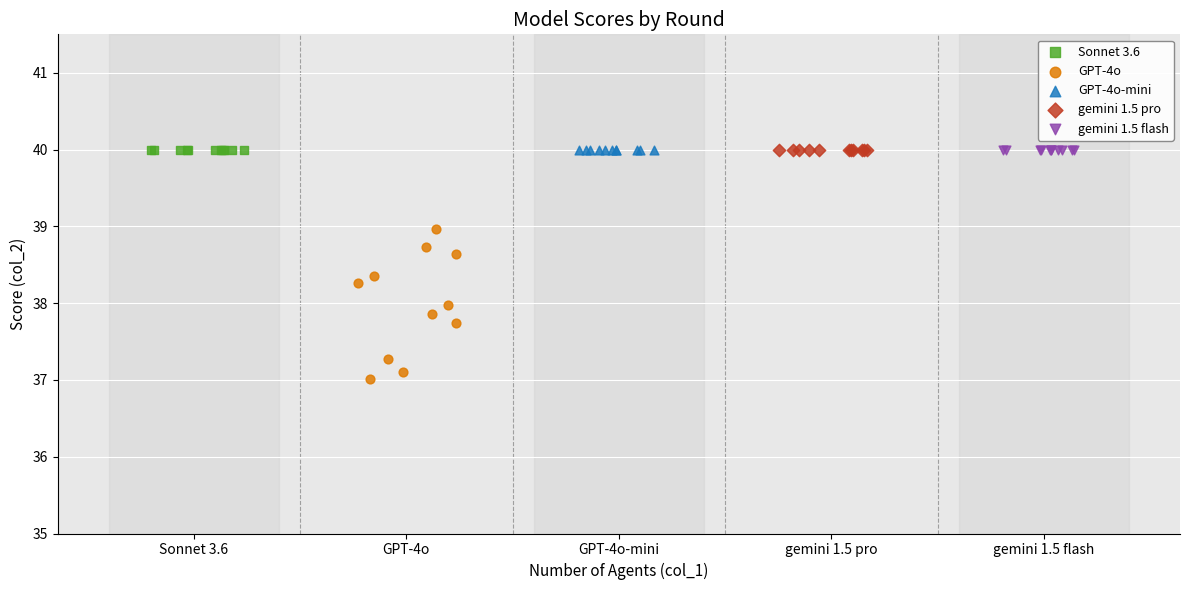

Which series reaches the minimum Y coordinate?

GPT-4o